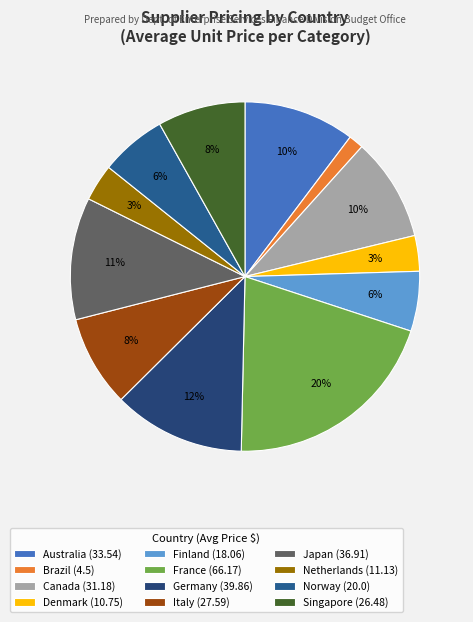

How many segments does this pie chart have?

12